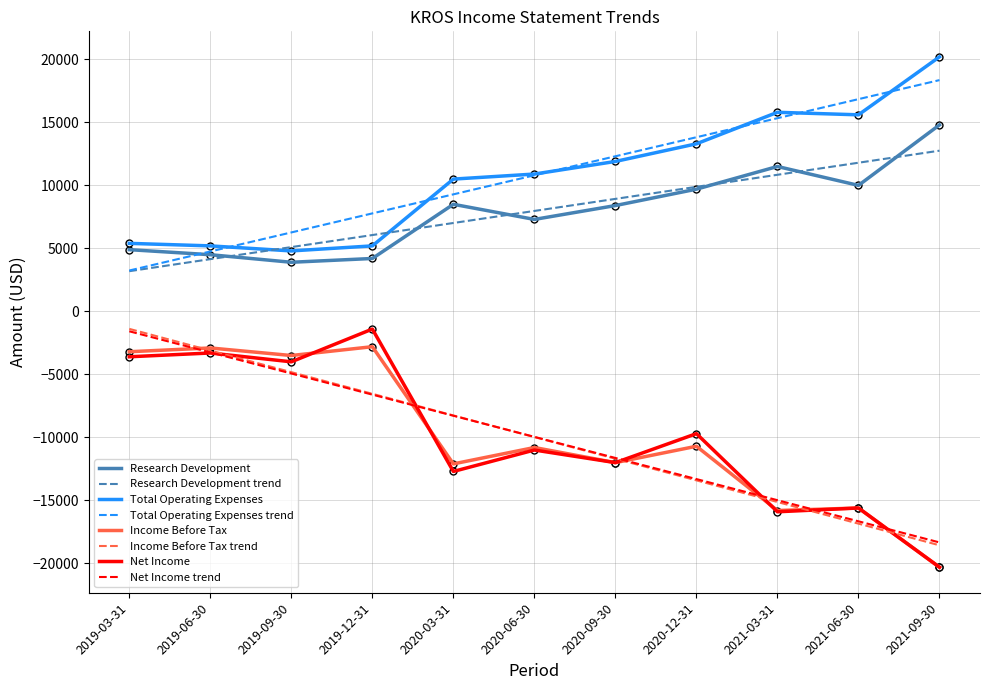

Which series has the largest range (max minus min)?

Net Income